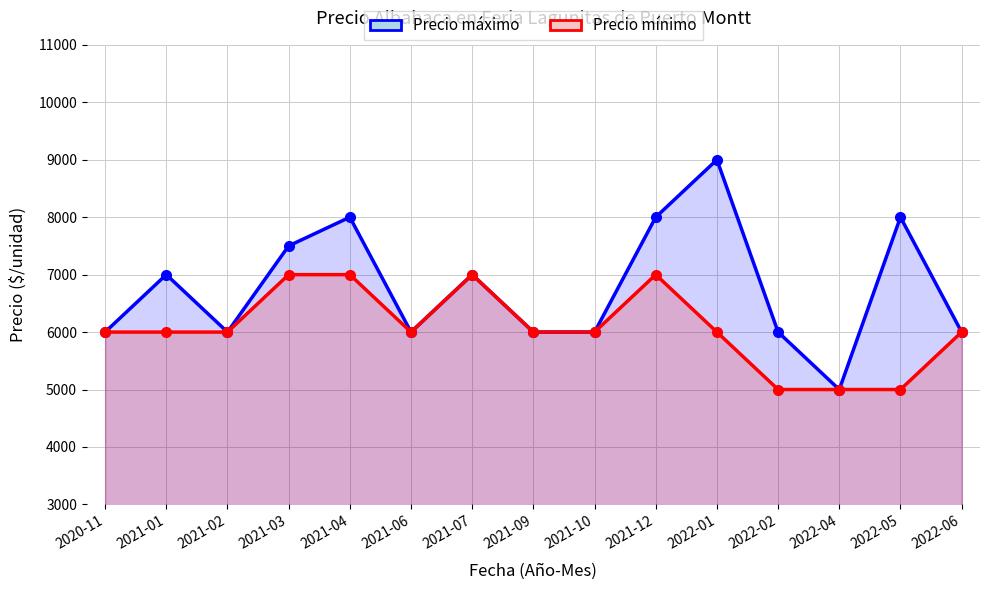

Reading left to right, extract all data points from this chart.

Precio máximo: 2020-11=6000	2021-01=7000	2021-02=6000	2021-03=7500	2021-04=8000	2021-06=6000	2021-07=7000	2021-09=6000	2021-10=6000	2021-12=8000	2022-01=9000	2022-02=6000	2022-04=5000	2022-05=8000	2022-06=6000
Precio mínimo: 2020-11=6000	2021-01=6000	2021-02=6000	2021-03=7000	2021-04=7000	2021-06=6000	2021-07=7000	2021-09=6000	2021-10=6000	2021-12=7000	2022-01=6000	2022-02=5000	2022-04=5000	2022-05=5000	2022-06=6000